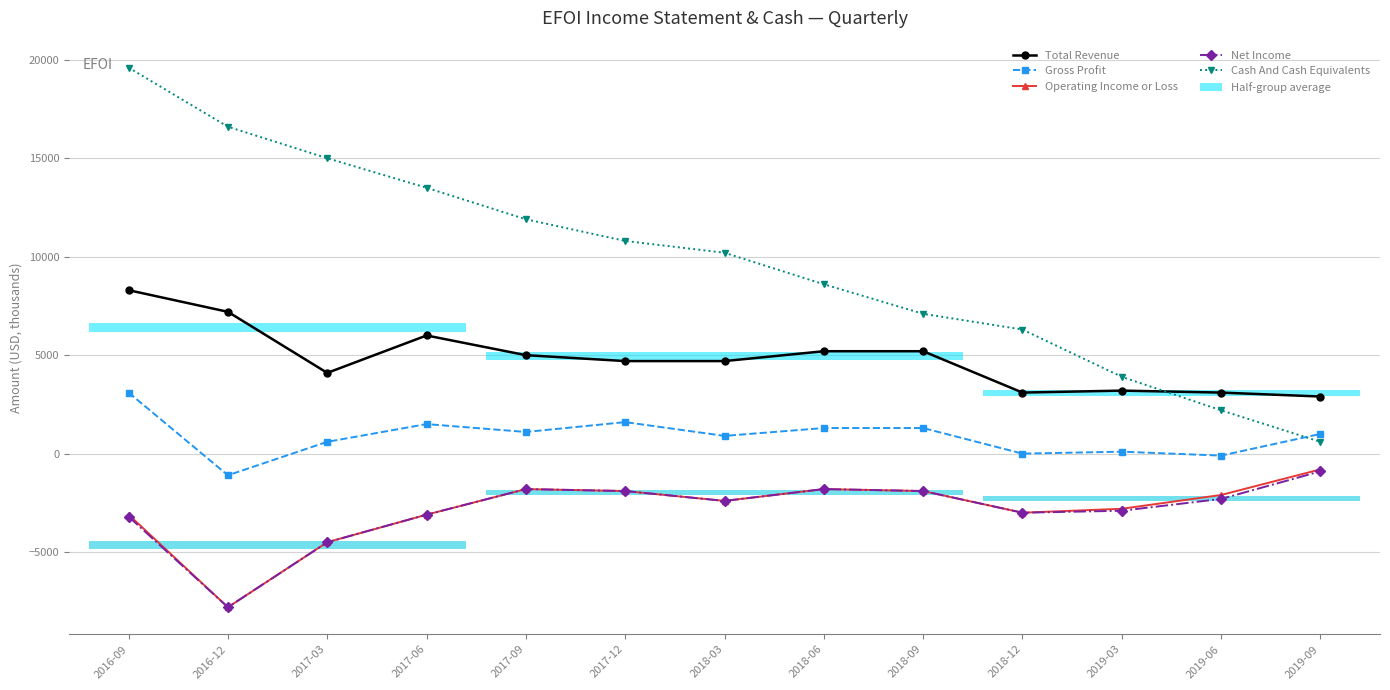

How many values in the Gross Profit series exceed 1000?

6